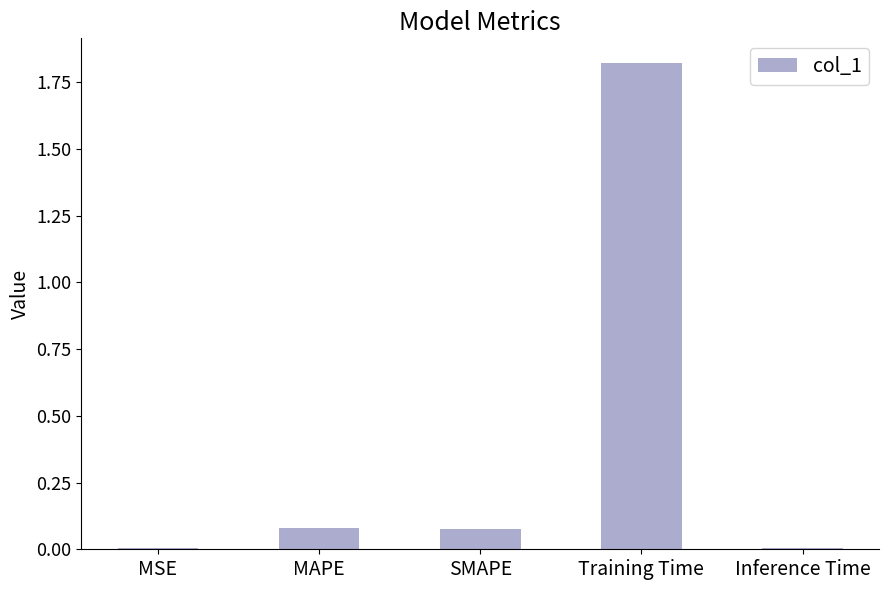

The value at Training Time is 2.7. True or false?

False